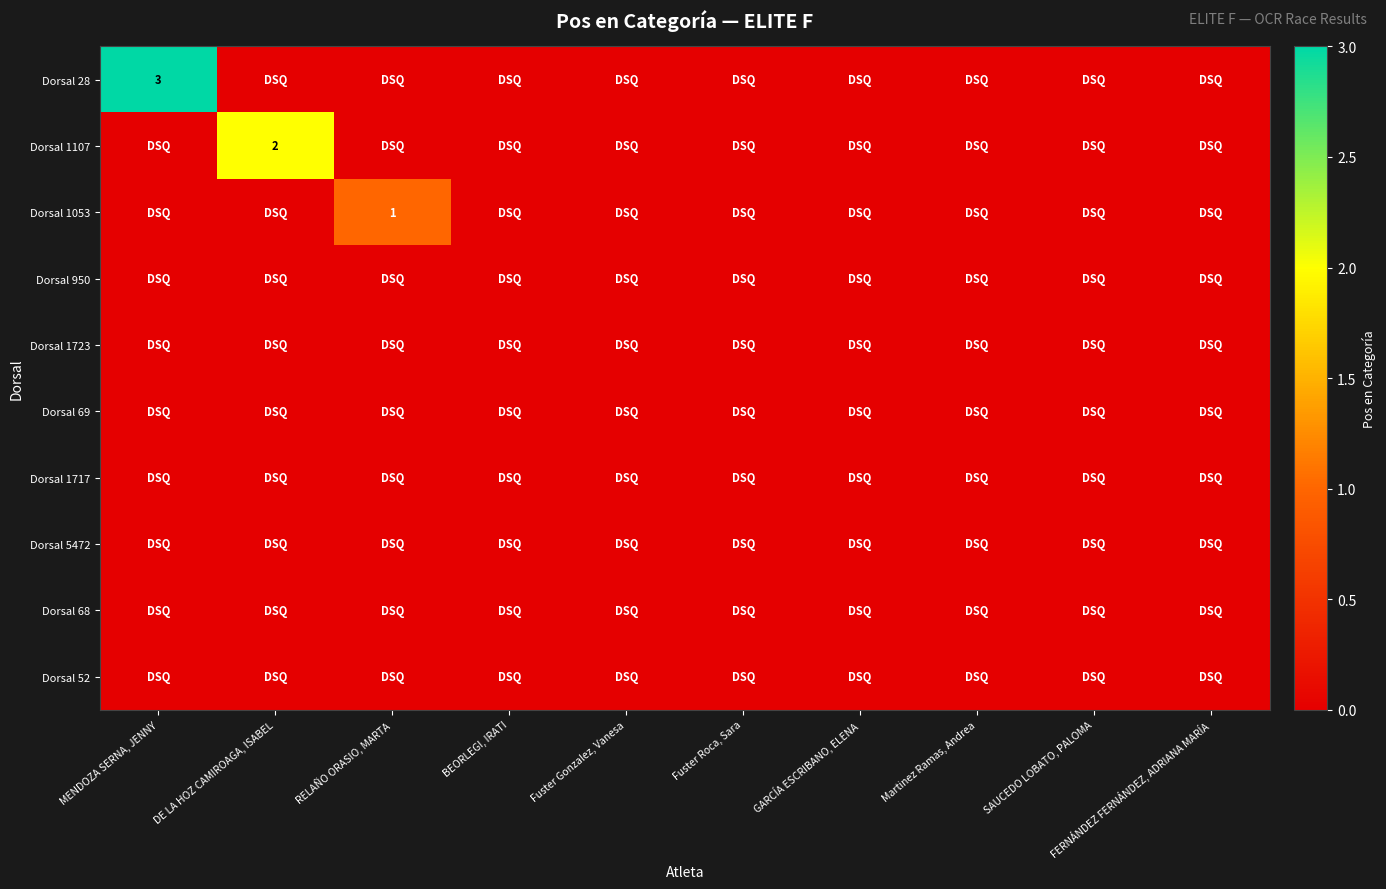

Which label corresponds to the smallest value in the chart?

DE LA HOZ CAMIROAGA, ISABEL